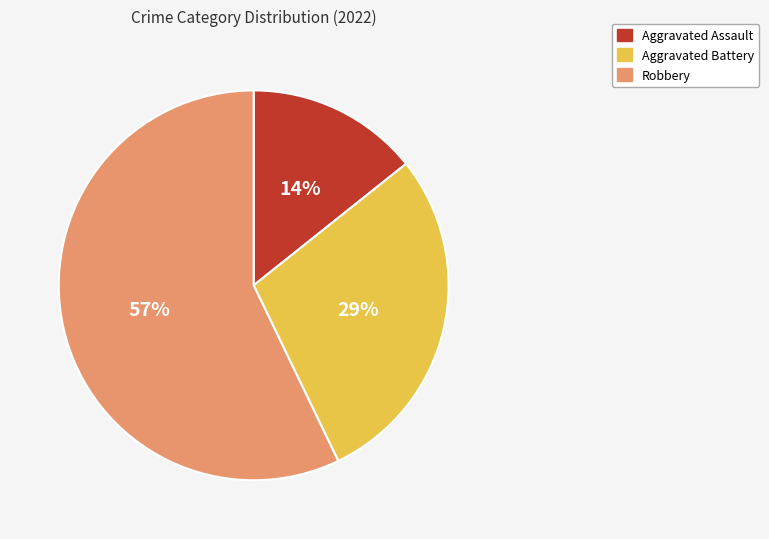

Which has a higher value, Aggravated Assault or Aggravated Battery?

Aggravated Battery